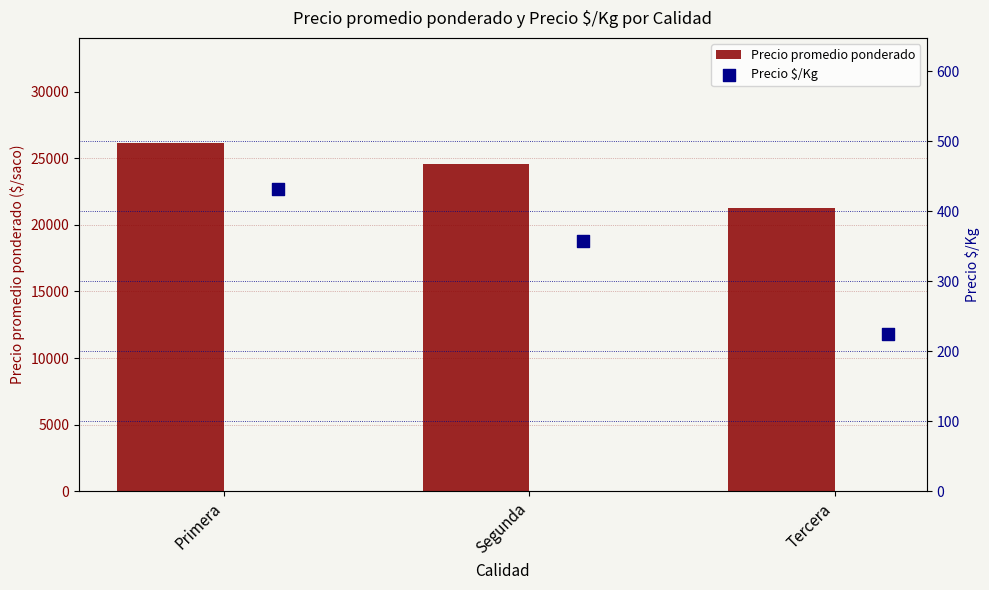

Which series has the largest Y range (max minus min)?

Precio promedio ponderado